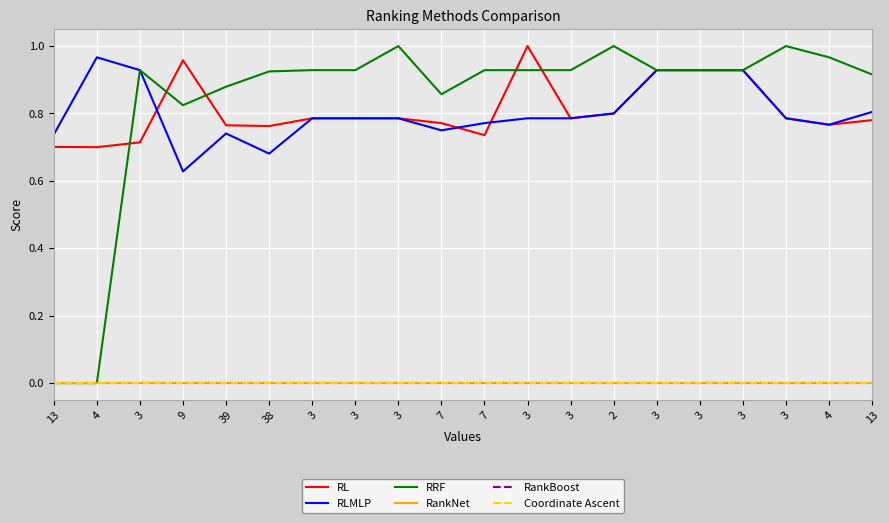

True or false: RankBoost has more than 0 points higher than both neighbors.

False